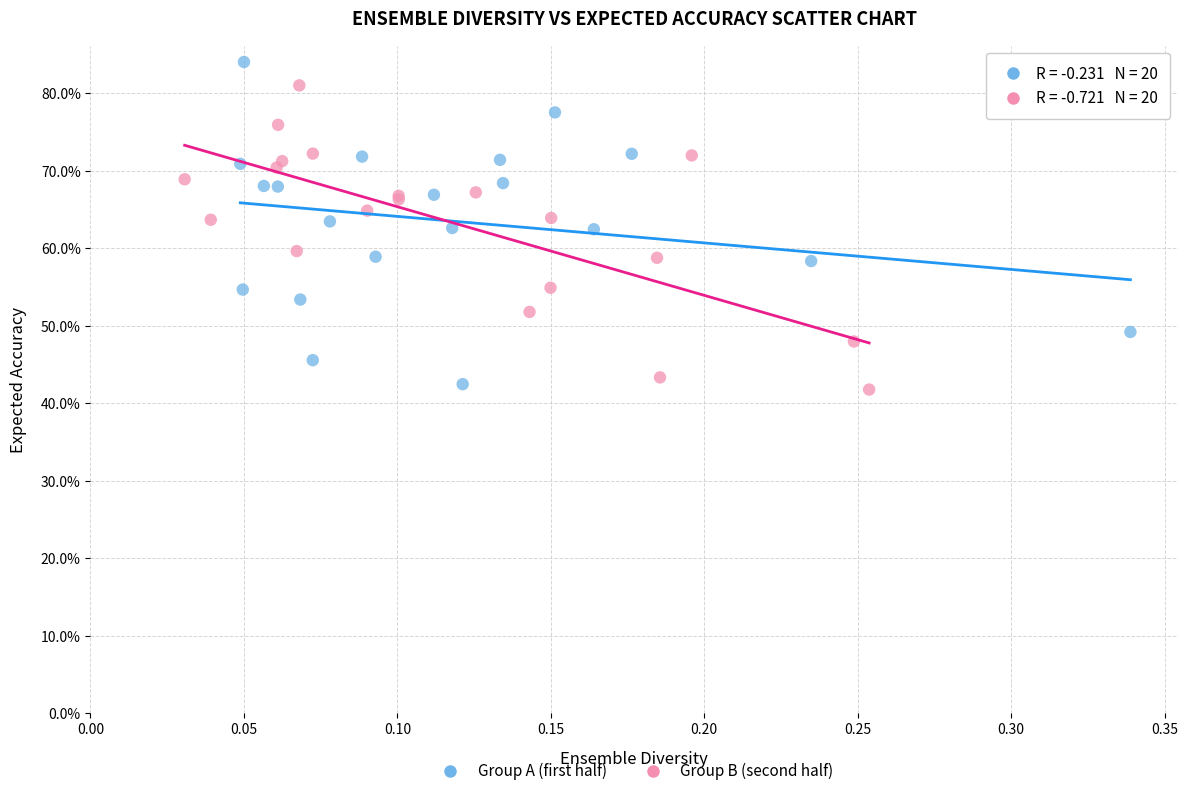

Which series has the widest spread of Y values?

Group A (first half)